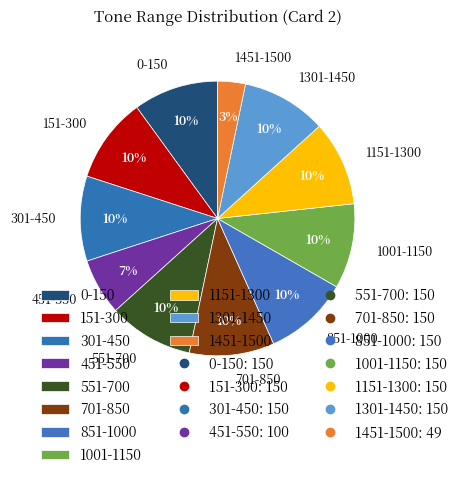

What is the ratio of the value at 151-300 to the value at 1151-1300?

1.0